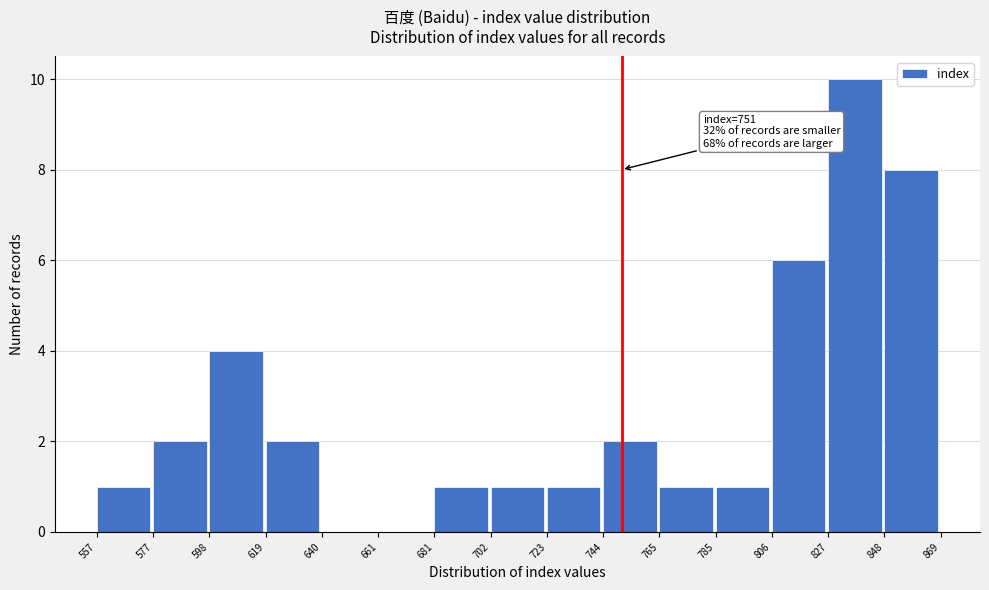

Which range on the x-axis has the tallest bar?

827 to 848